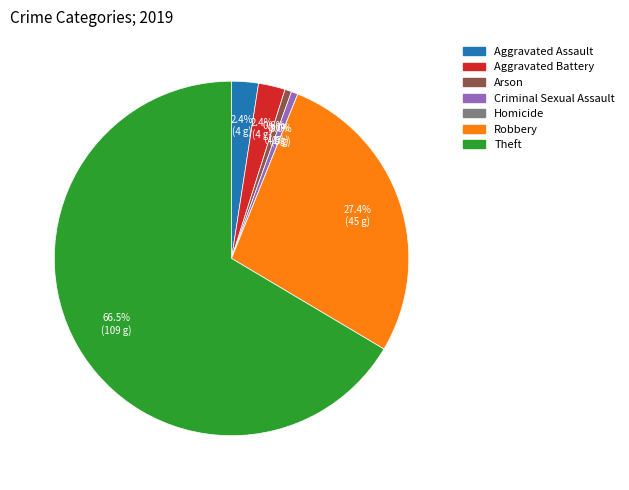

How many slices are in this pie chart?

7